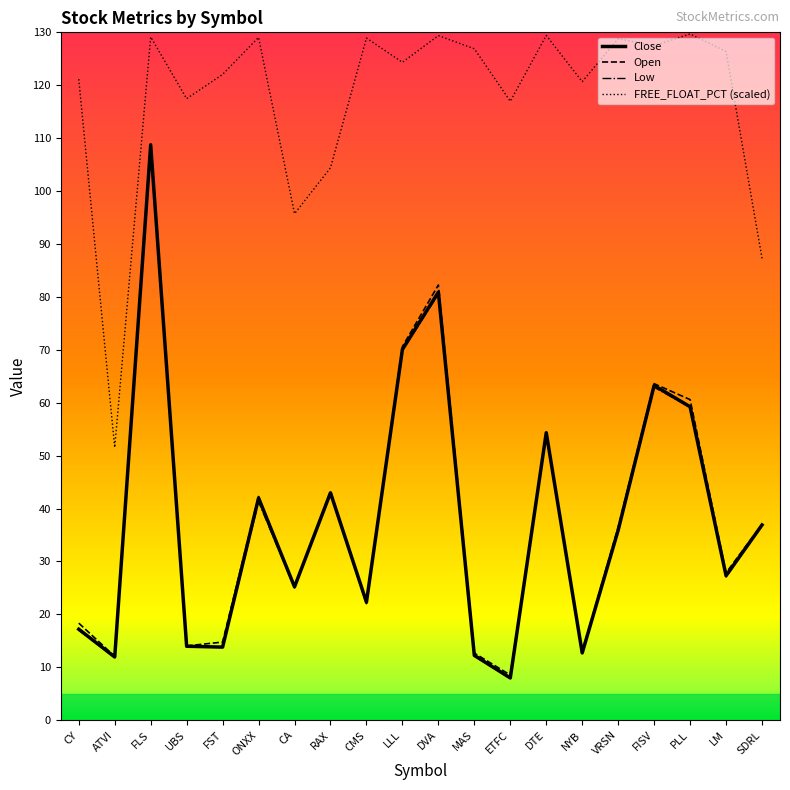

The value of Open at FLS is 109.2. True or false?

True